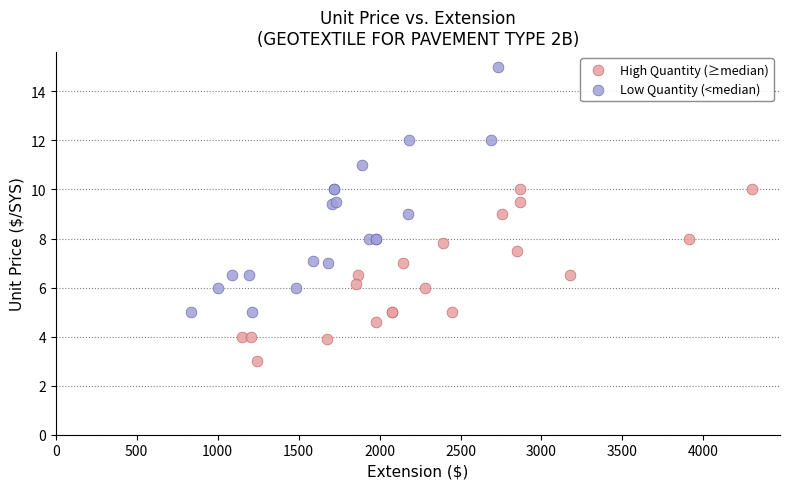

Which series reaches the maximum Y coordinate?

Low Quantity (<median)